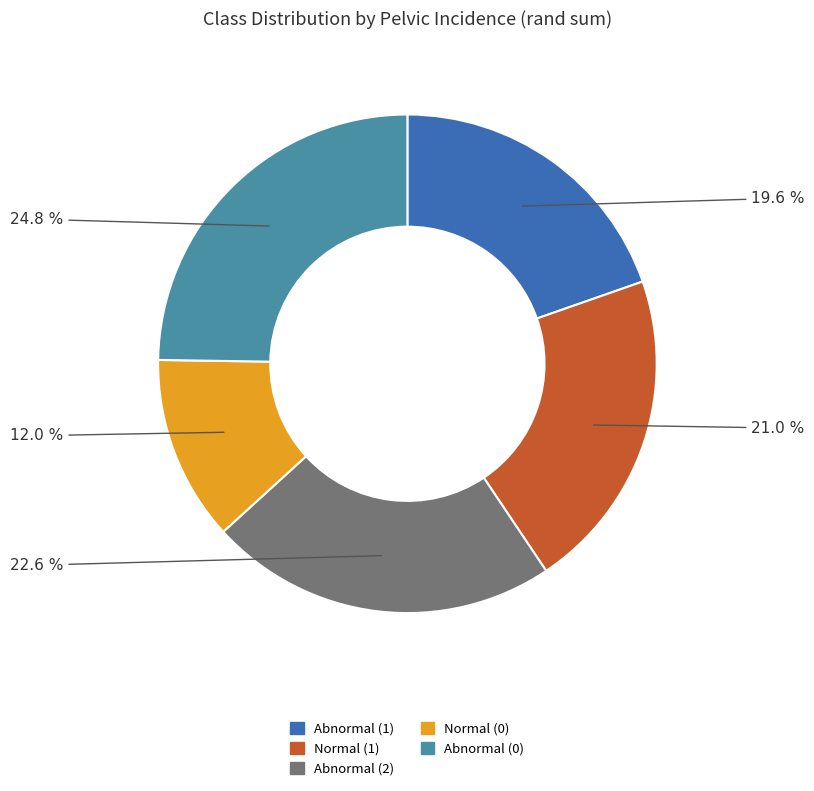

To the nearest percent, what is the difference between the largest and smallest slice percentages?

13%